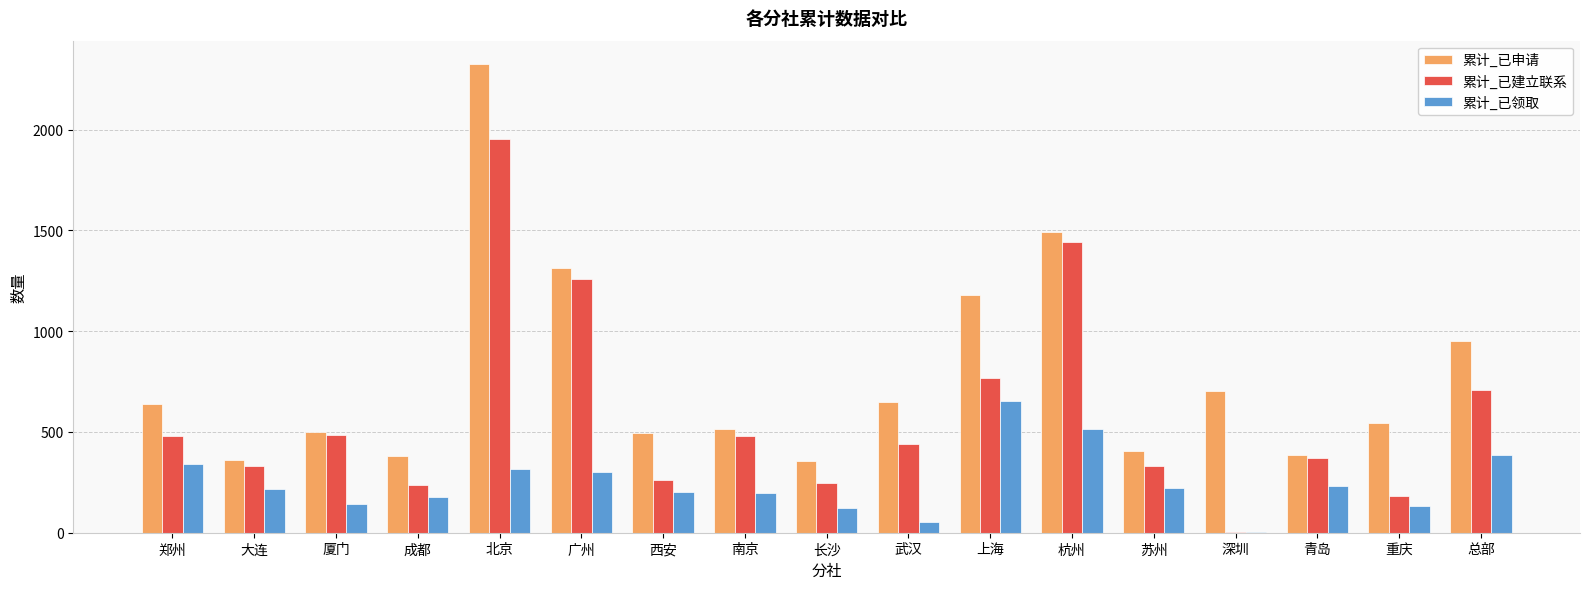

Is it true that 累计_已领取 equals 387 at 总部?

True